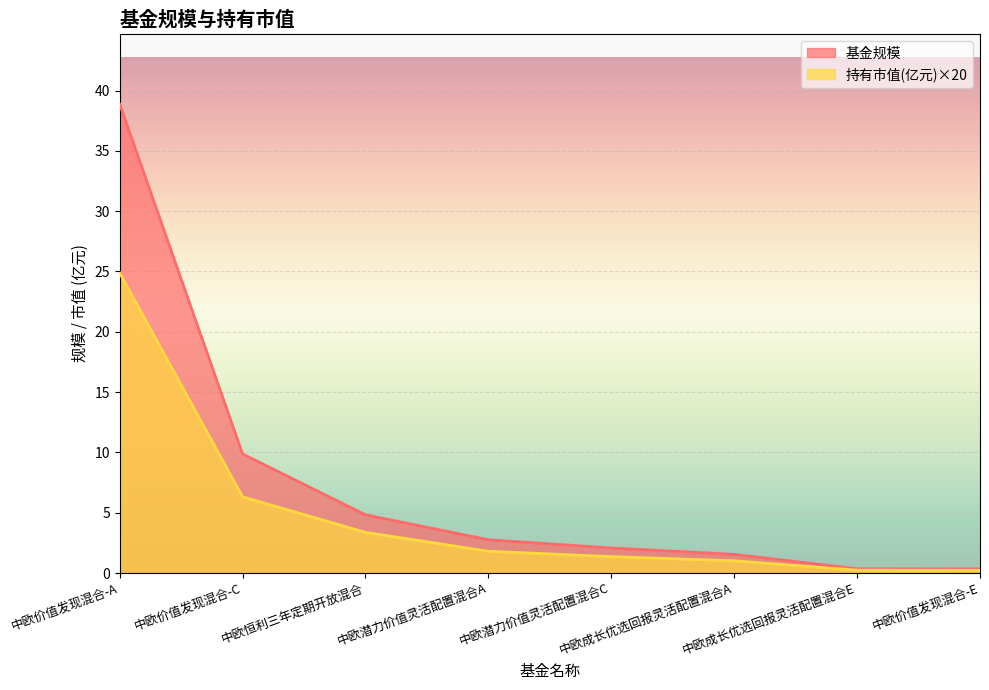

What is the minimum value shown in the chart?

0.2